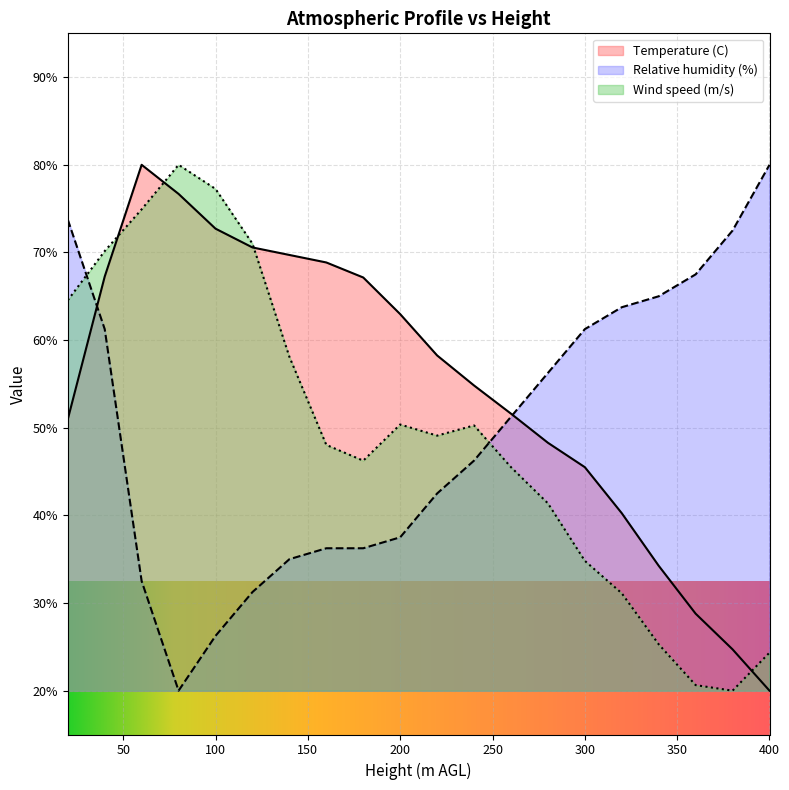

List the series in order of their peak value, highest first.

Temperature (C), Relative humidity (%), Wind speed (m/s)